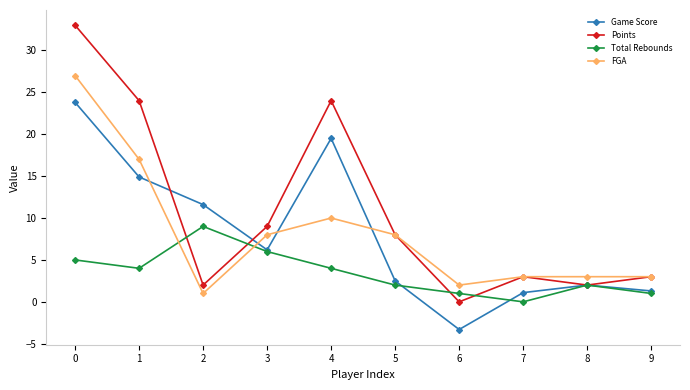

What is the sum of the Points values at 2 and 5?

10.0